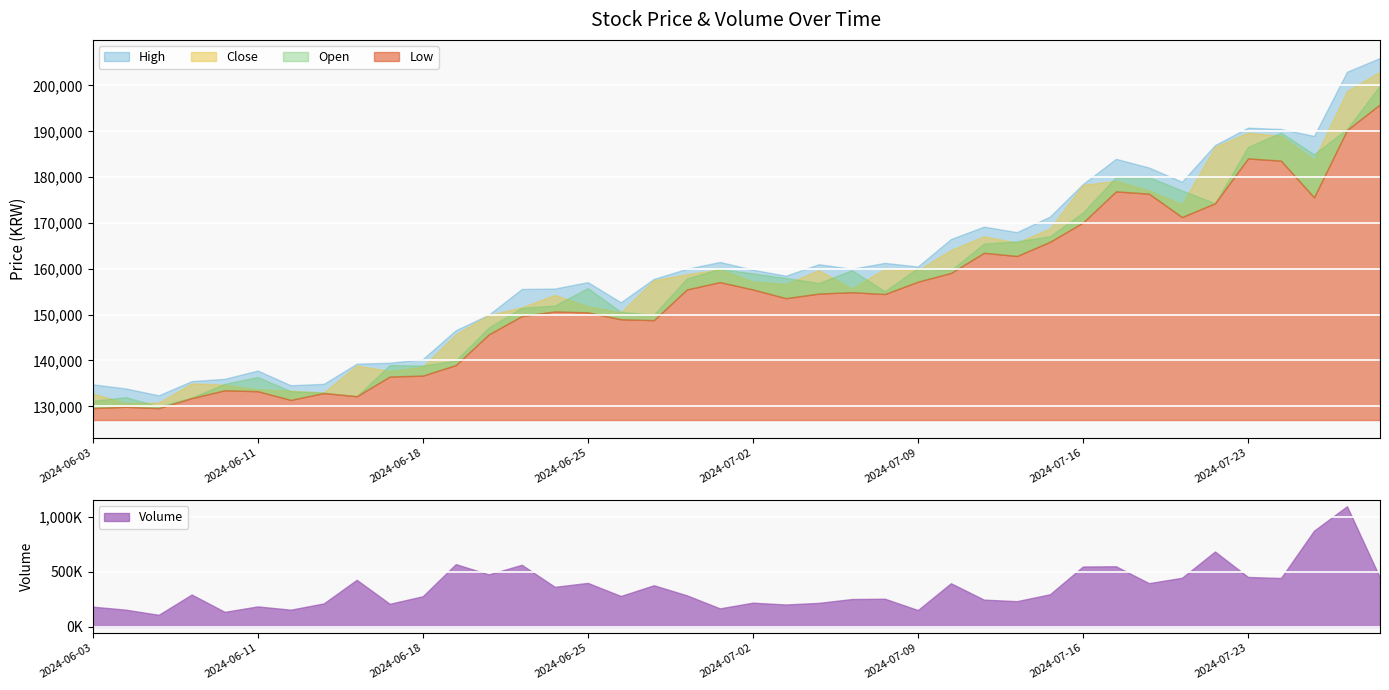

Which series has the largest total across all categories?

Volume